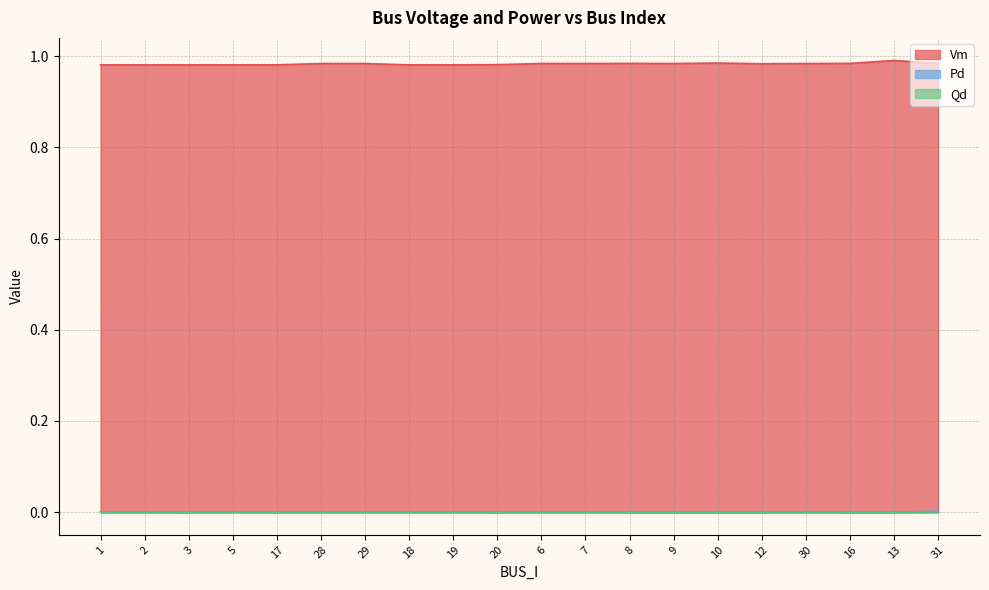

What are all the series names shown in the legend?

Vm, Pd, Qd